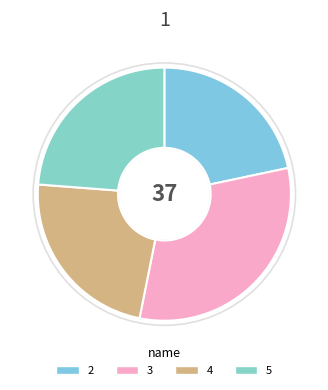

Which category has the smallest portion of the pie?

2